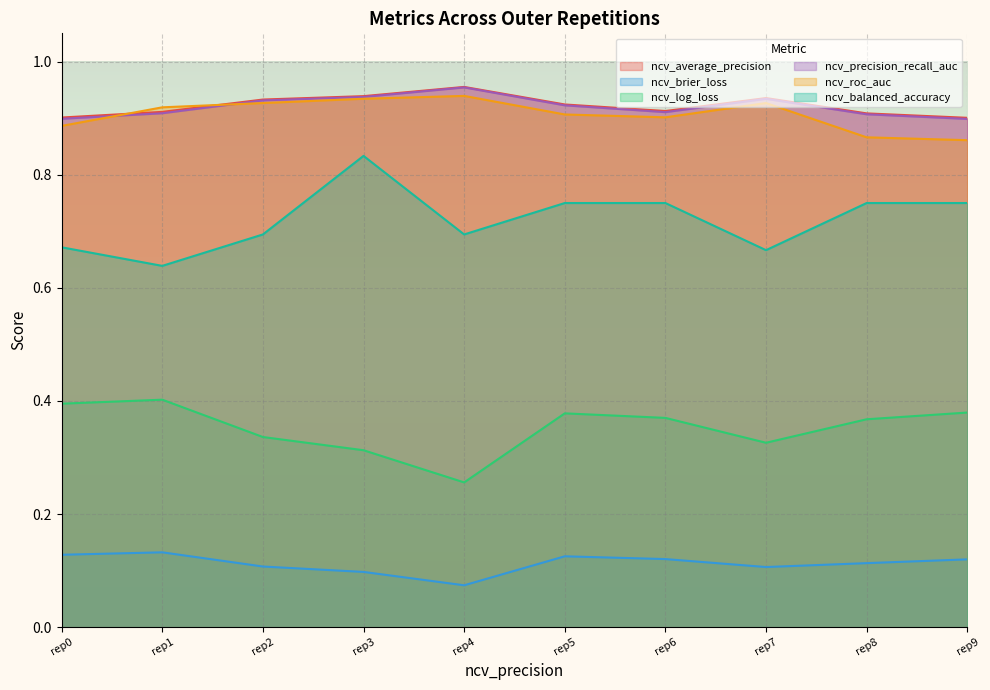

Which series ends up on top after the final intersection of ncv_average_precision and ncv_roc_auc?

ncv_average_precision